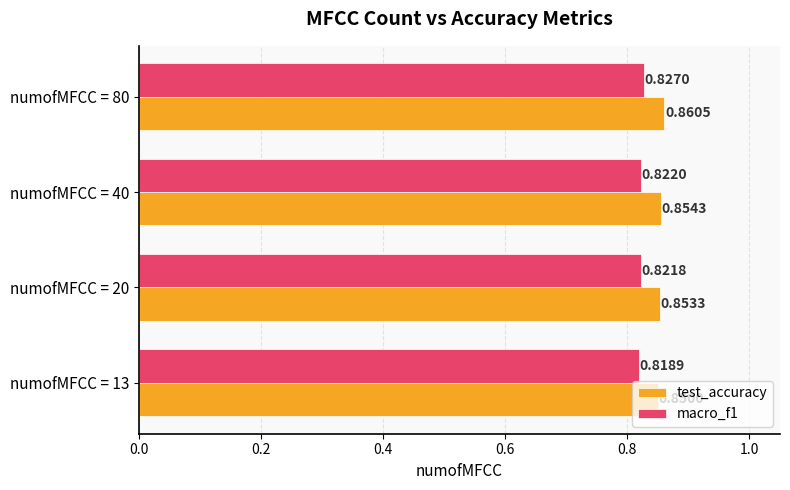

Which series changed the most between numofMFCC = 20 and numofMFCC = 80?

test_accuracy